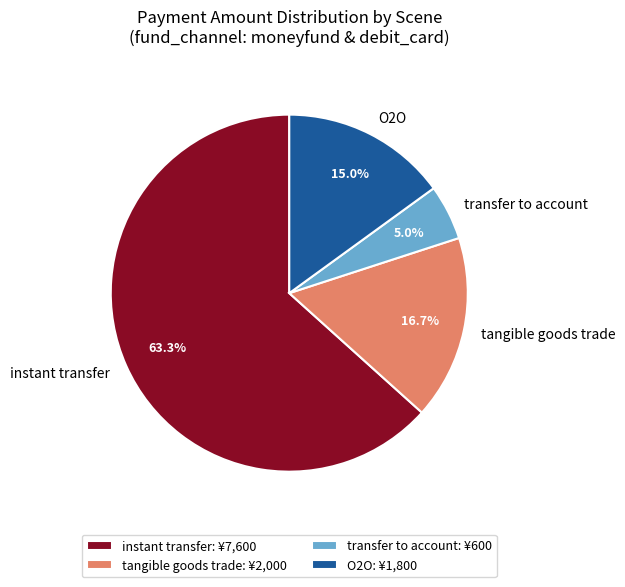

Between tangible goods trade: ¥2,000 and instant transfer: ¥7,600, which is larger?

instant transfer: ¥7,600